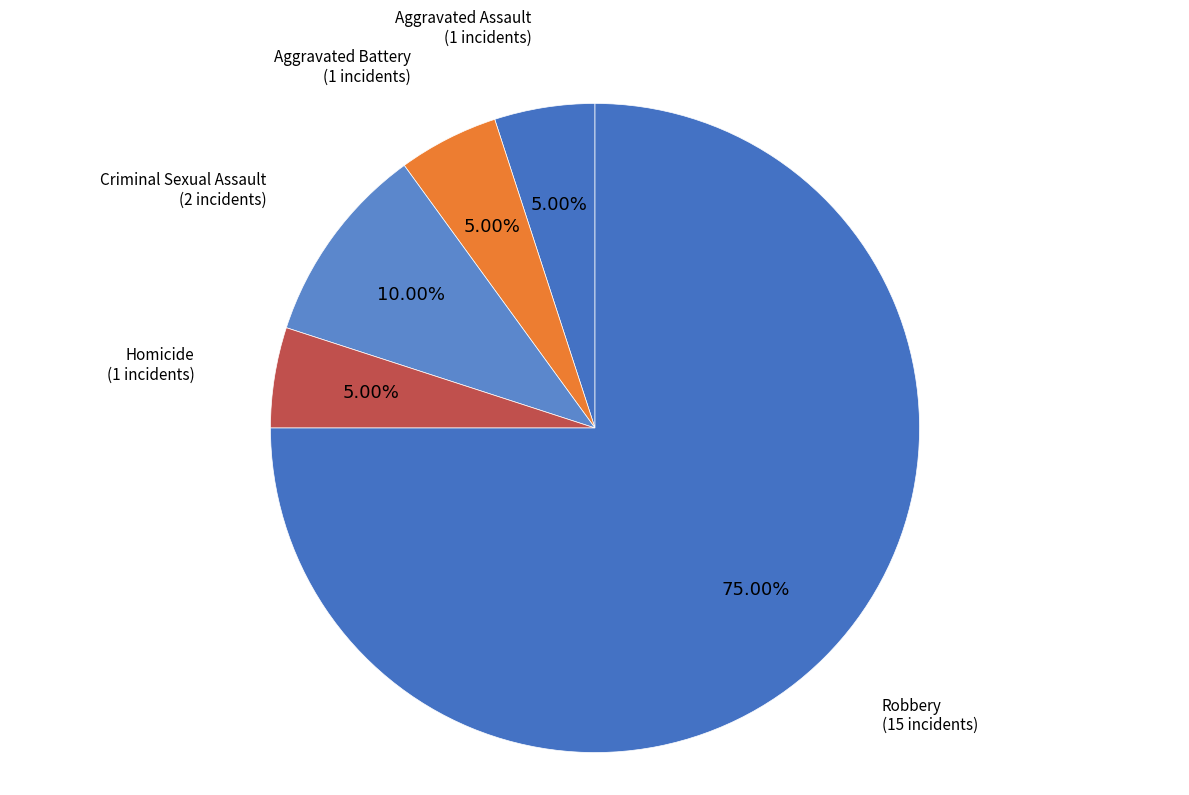

Which category has the biggest portion of the pie?

Robbery